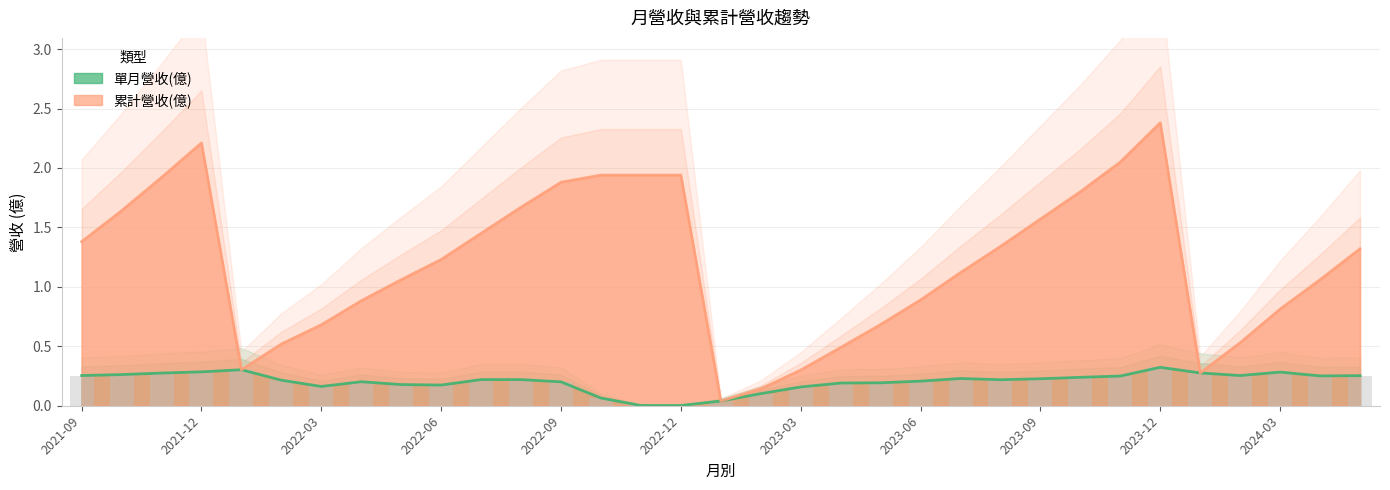

At which label is 單月營收(億) closest to 0?

2022-12